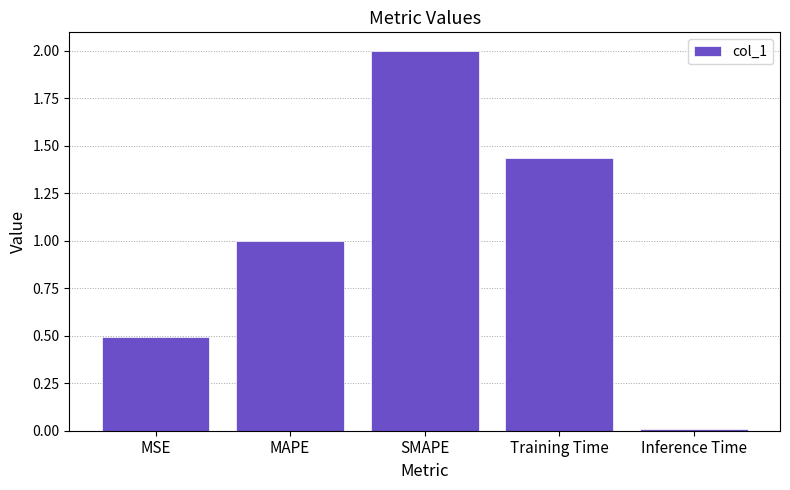

Count the number of categories in the chart.

5